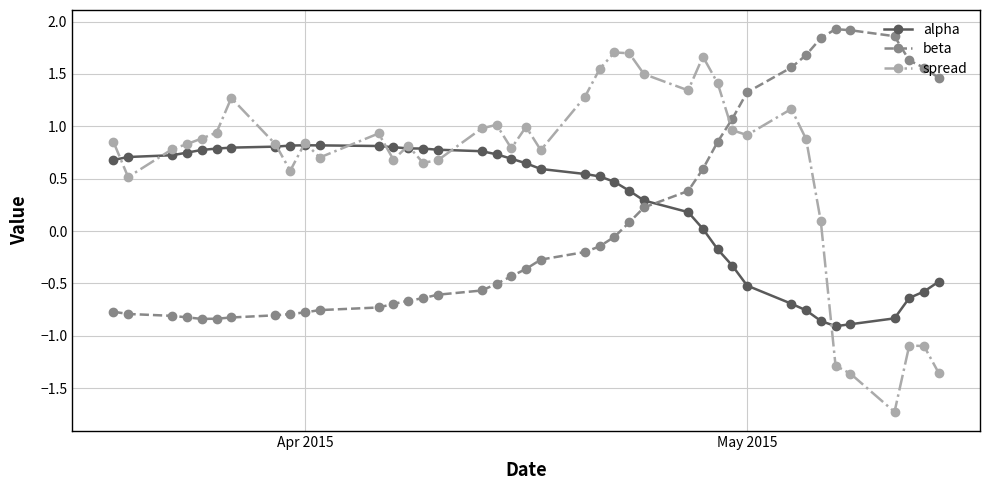

Which series has the largest range (max minus min)?

spread